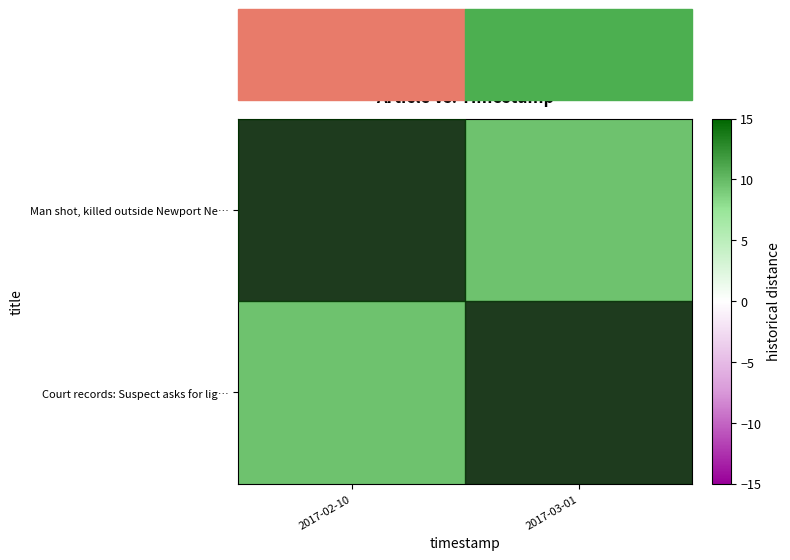

Between 2017-02-10 and 2017-03-01, which is larger?

2017-03-01